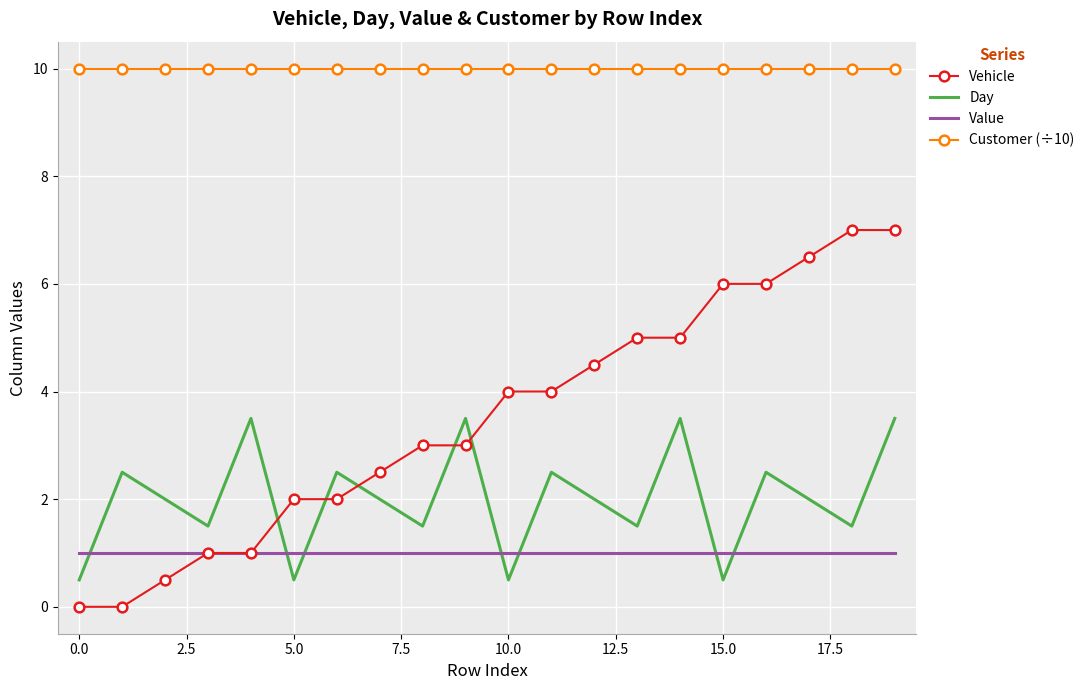

Which series has the widest spread of values?

Vehicle